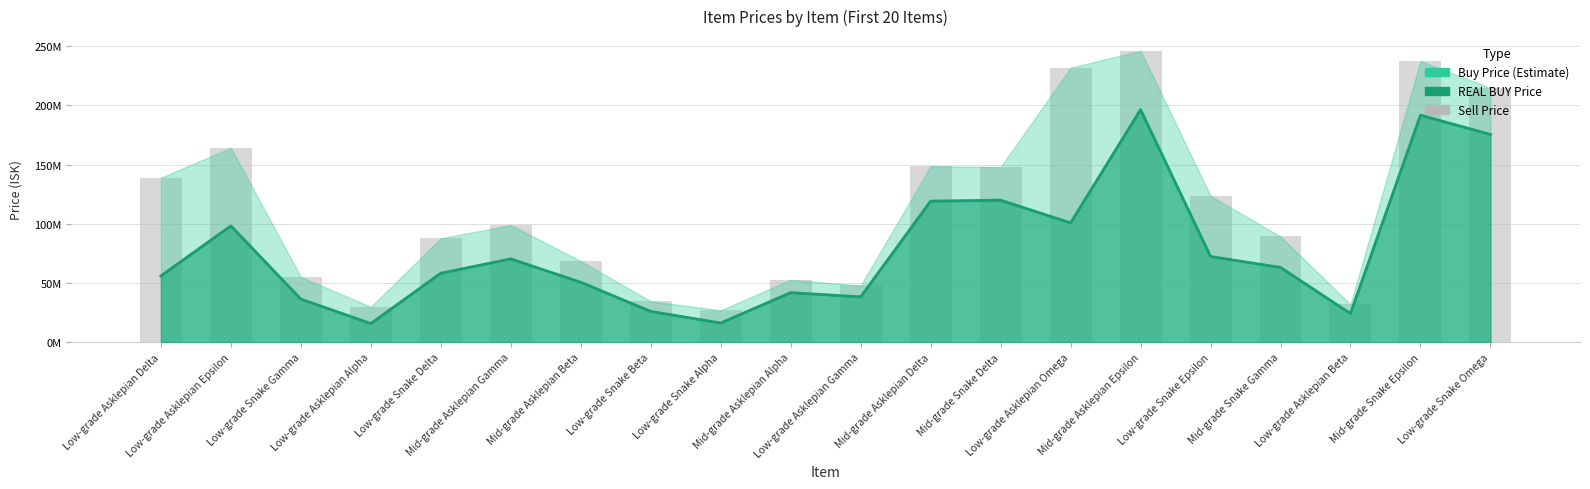

The REAL BUY Price series shows 14822189 at Low-grade Snake Epsilon. True or false?

False